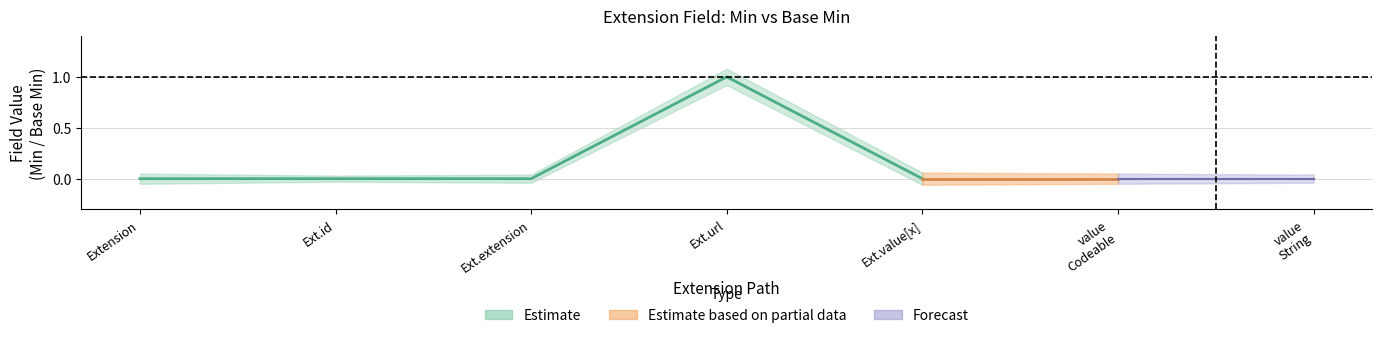

True or false: Base Min and Min cross at least once.

False